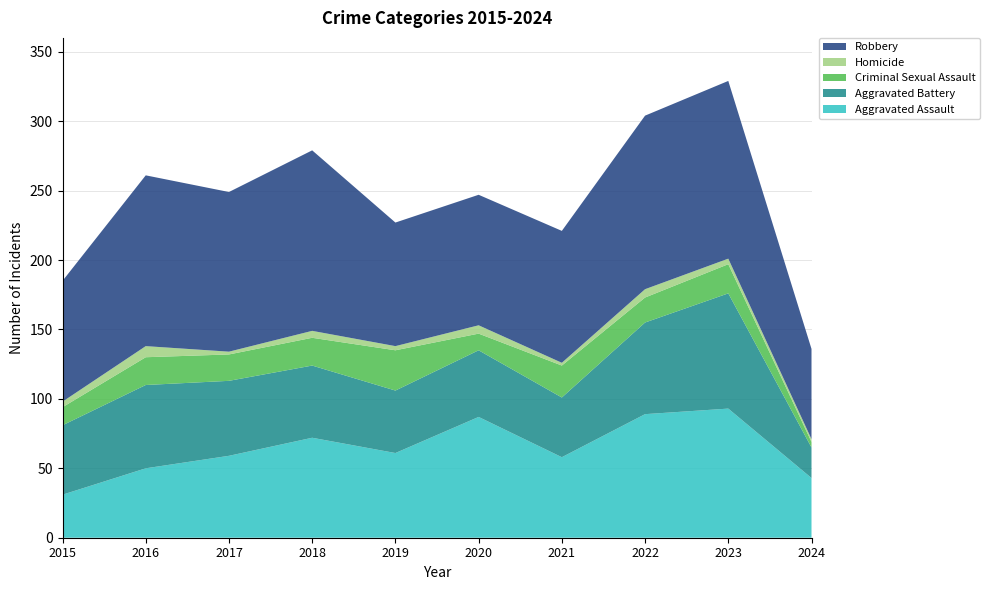

Reading left to right, extract all data points from this chart.

Aggravated Assault: 31	50	59	72	61	87	58	89	93	43
Aggravated Battery: 50	60	54	52	45	48	43	66	83	22
Criminal Sexual Assault: 13	20	19	20	29	12	23	18	21	4
Homicide: 4	8	2	5	3	6	2	6	4	2
Robbery: 87	123	115	130	89	94	95	125	128	65